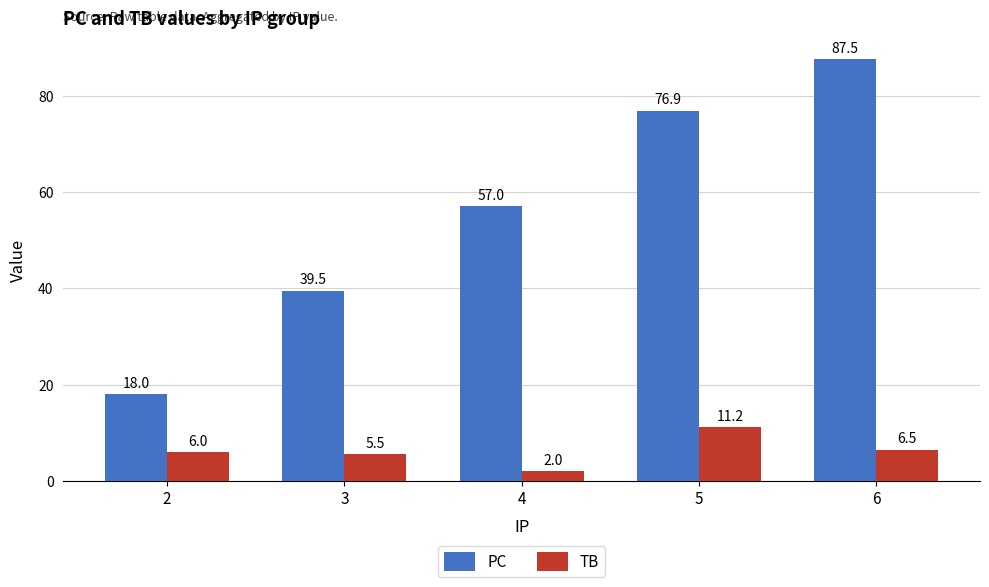

True or false: PC has a value of 87.5 at 6.

True